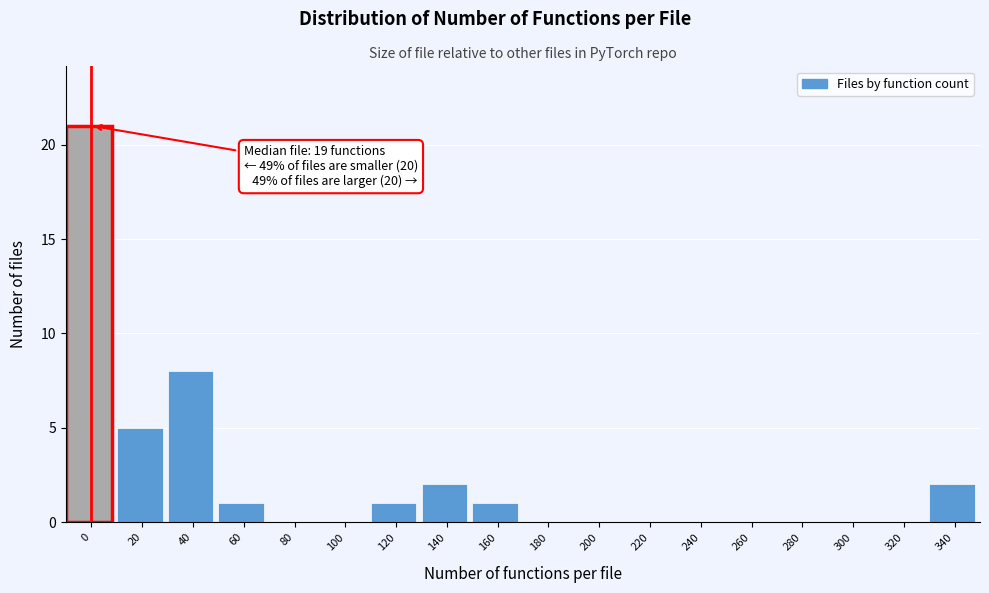

Reading left to right, list all the values displayed in this chart.

0=21	20=5	40=8	60=1	80=0	100=0	120=1	140=2	160=1	180=0	200=0	220=0	240=0	260=0	280=0	300=0	320=0	340=2